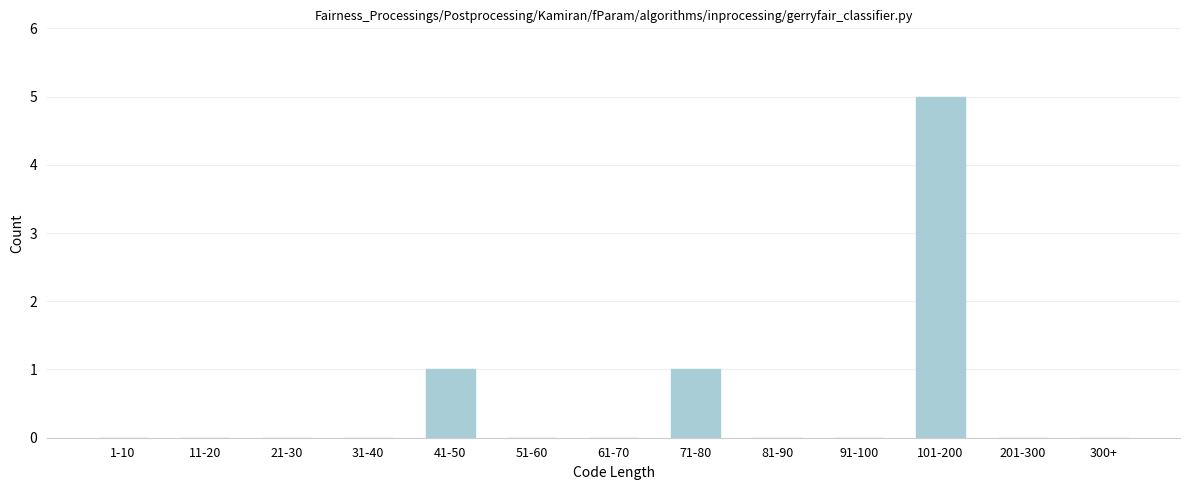

Reading left to right, transcribe all the data shown in this chart.

1-10=0	11-20=0	21-30=0	31-40=0	41-50=1	51-60=0	61-70=0	71-80=1	81-90=0	91-100=0	101-200=5	201-300=0	300+=0